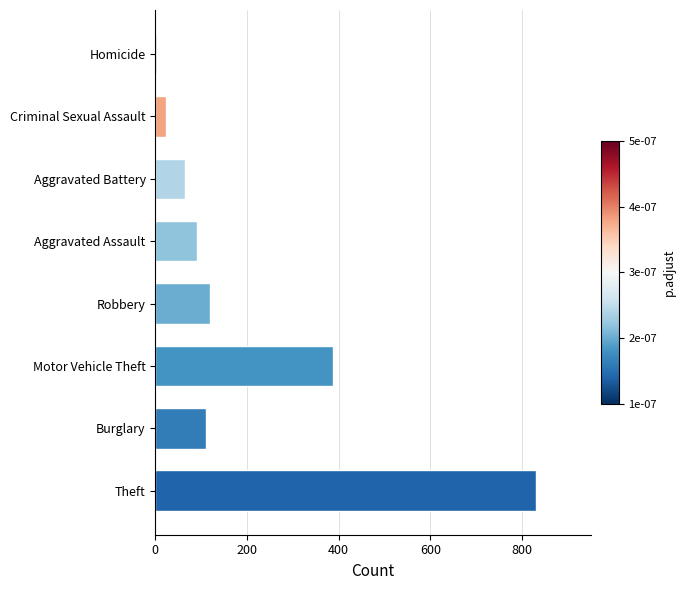

Reading bottom to top, list all the values displayed in this chart.

Theft=830	Burglary=110	Motor Vehicle Theft=388	Robbery=119	Aggravated Assault=91	Aggravated Battery=64	Criminal Sexual Assault=24	Homicide=4